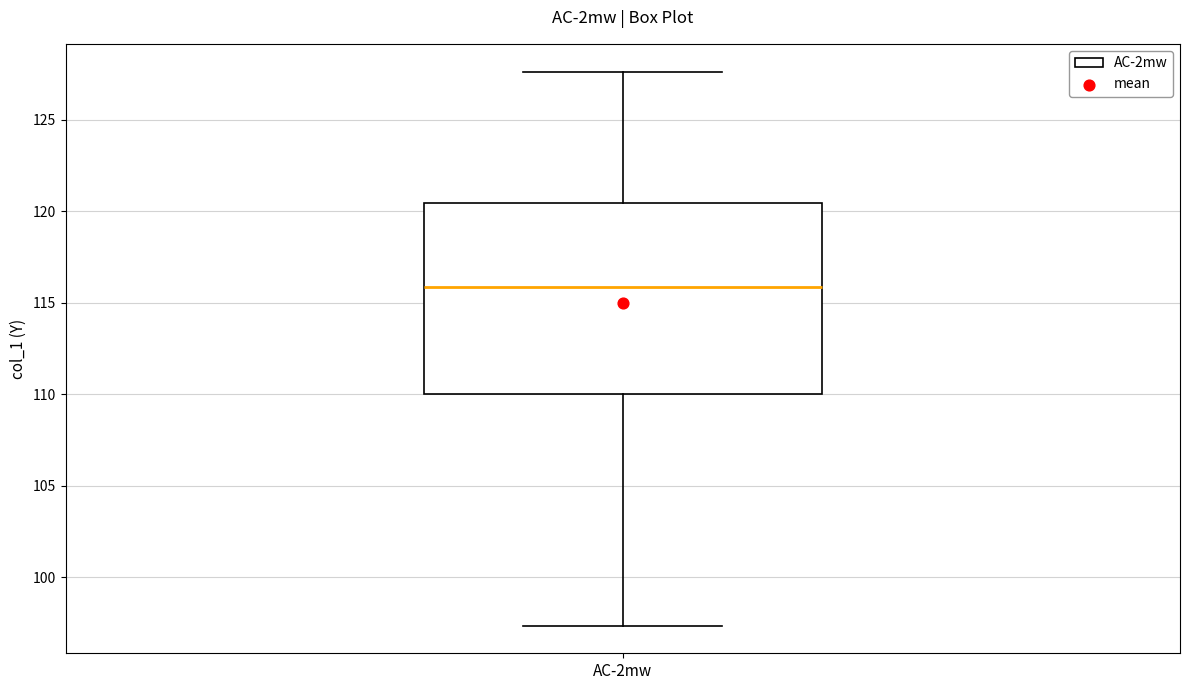

Read this box plot against the y-axis: the position of the median line, the range covered by the box, and the ends of both whiskers. The values are not printed on the chart, so give them approximately, as read against the axis.

median 116.0, box 110.0 to 120.5, whiskers 97.5 to 127.5